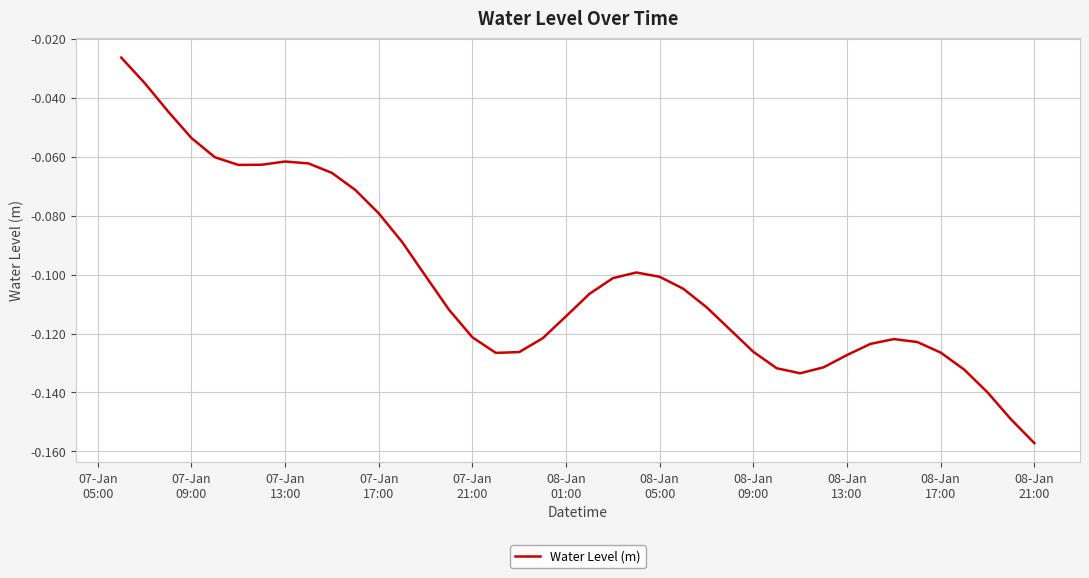

How many lines are shown in the chart?

1